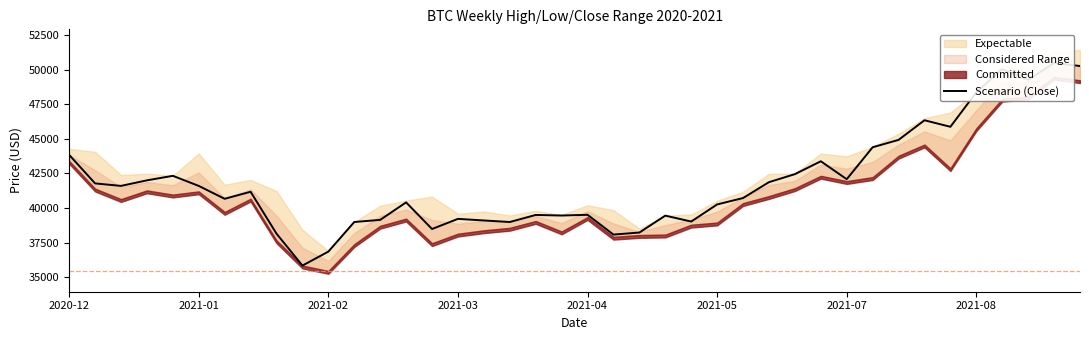

What is the label of the 28th point from the right?

12